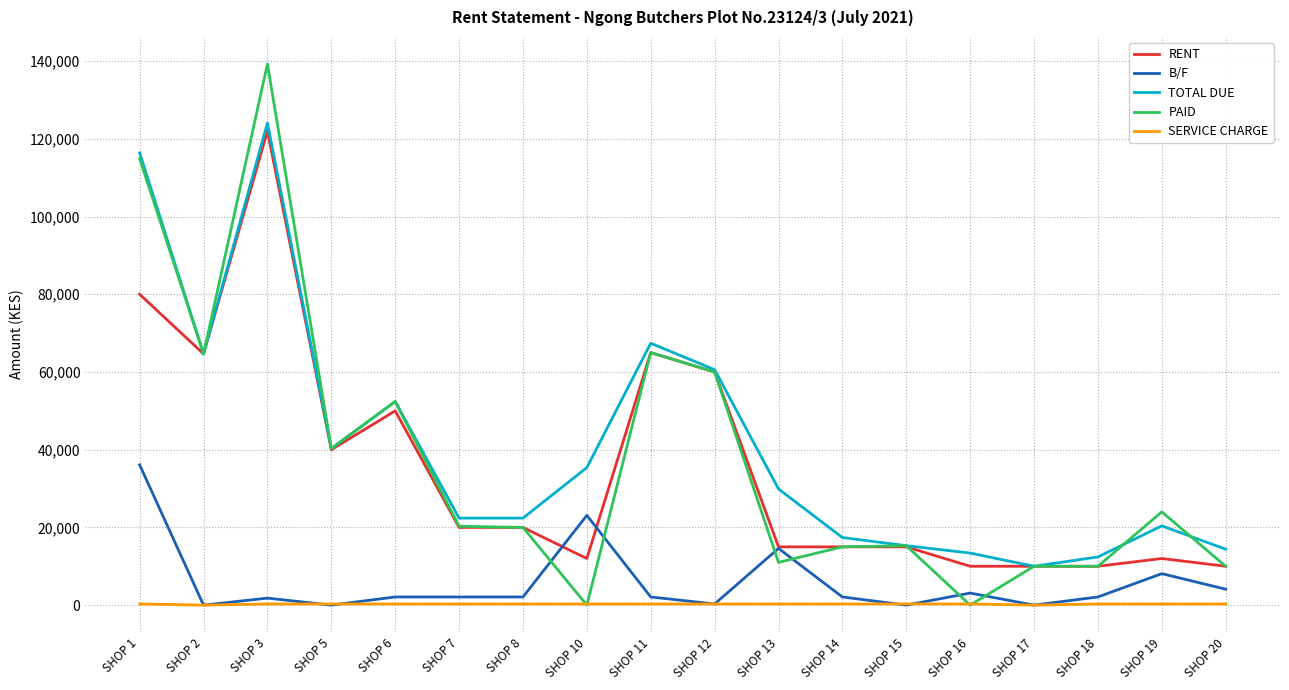

At which label is TOTAL DUE closest to 67050?

SHOP 11